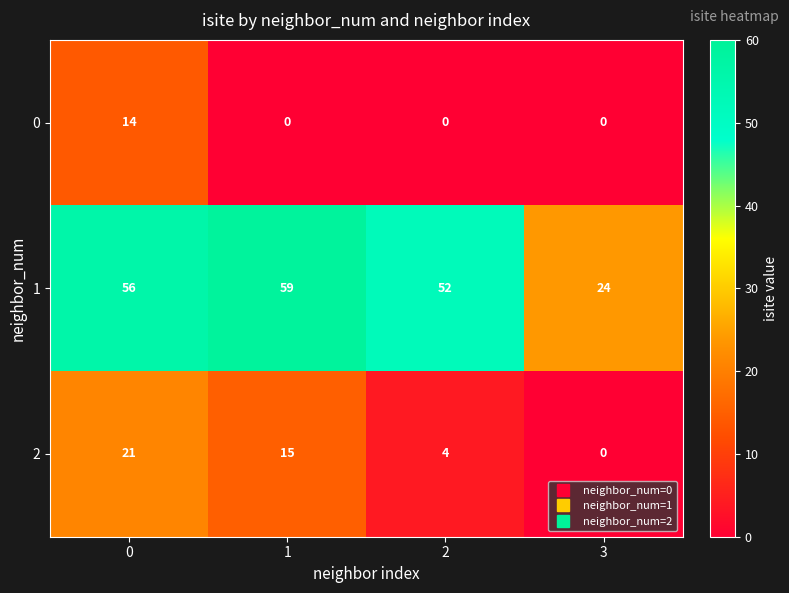

What is the difference between the maximum and minimum values in the 0 series?

14